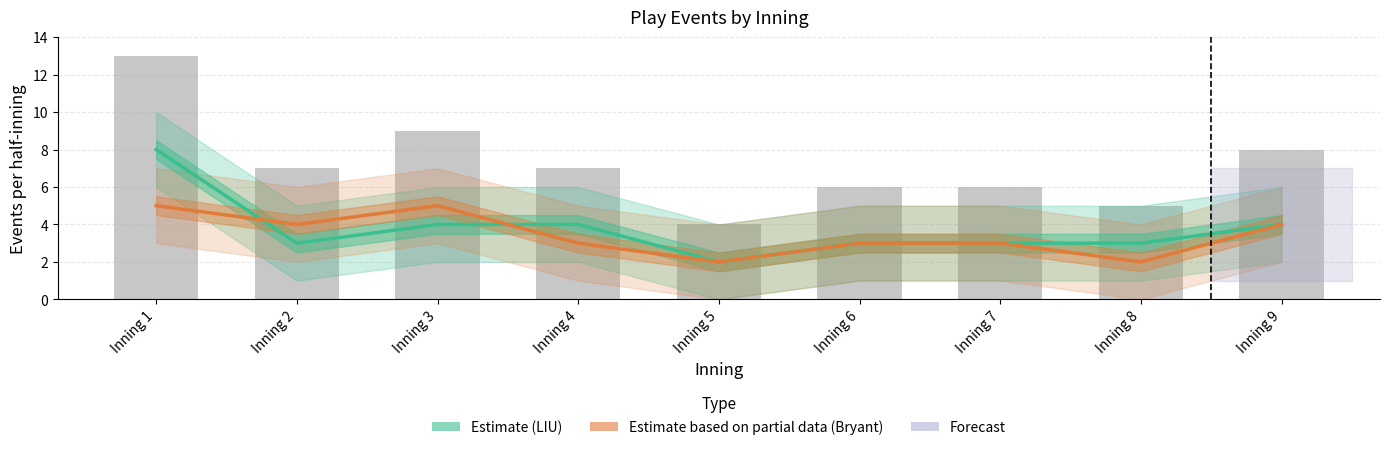

Is it true that Estimate (LIU) equals 5 at Inning 1?

False